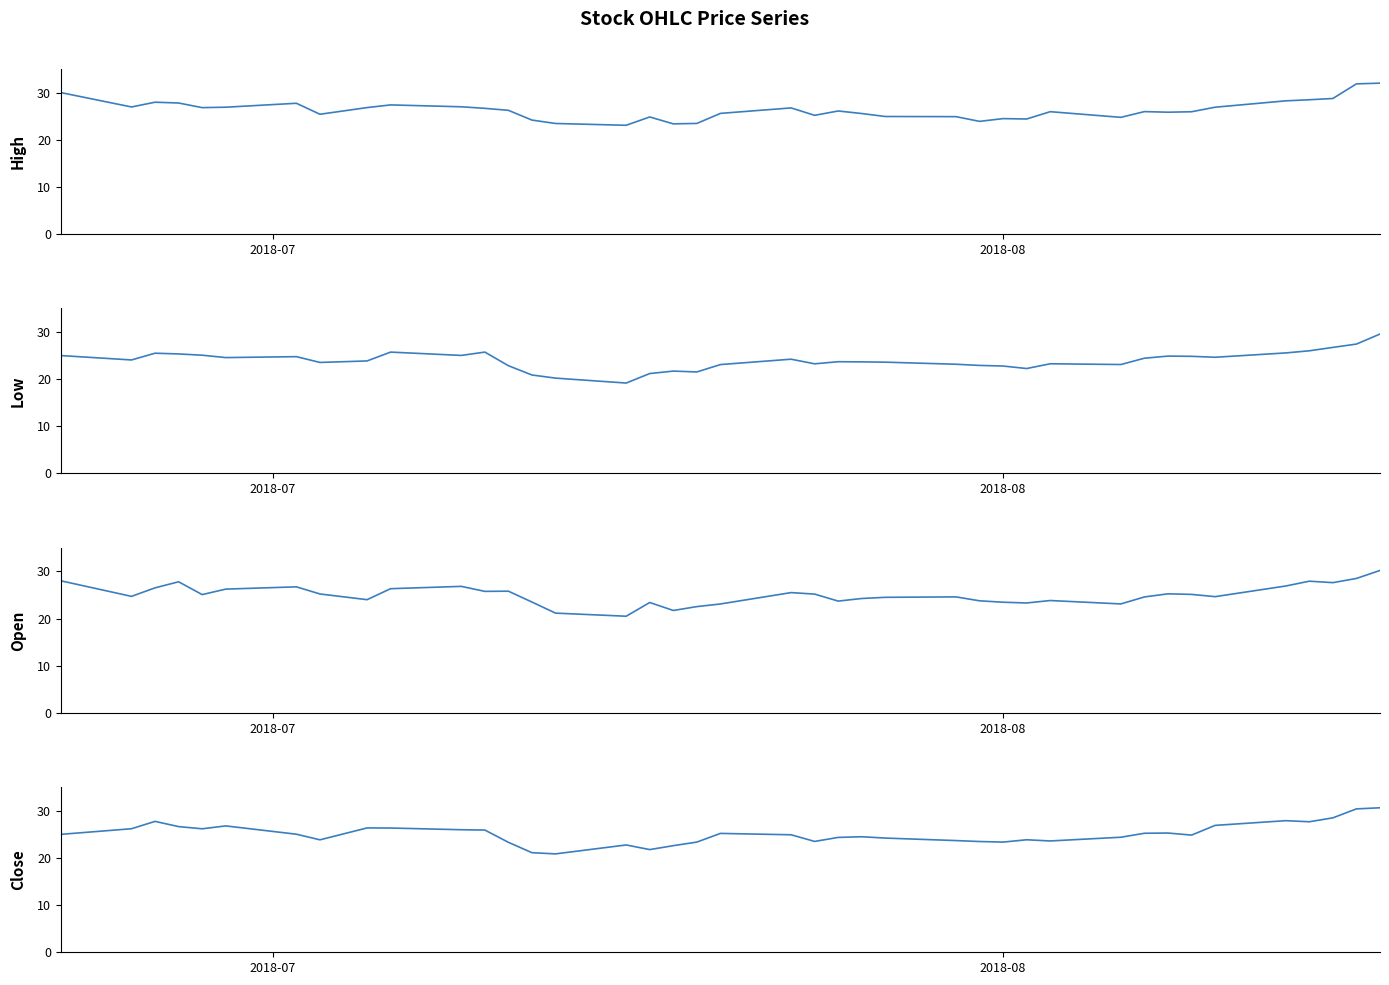

What is the sum of all Low values?

958.9